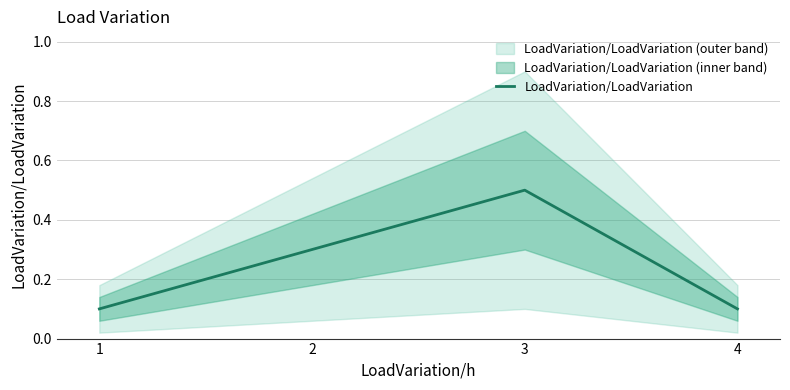

Reading right to left, list all the values displayed in this chart.

4=0.1	3=0.5	2=0.3	1=0.1